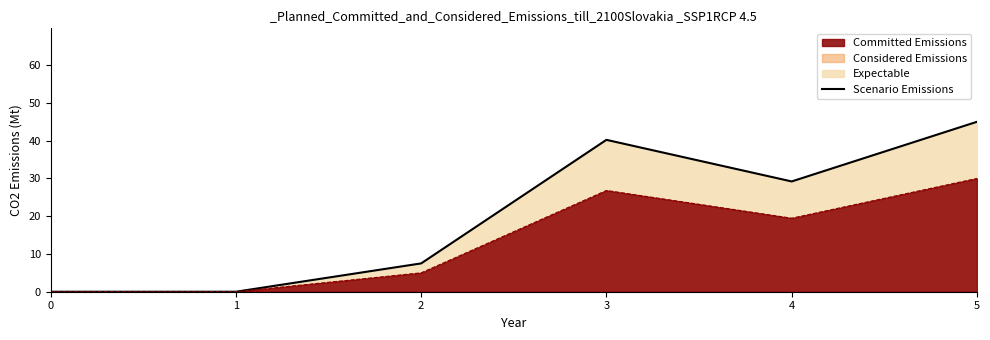

Where is the data nearest to the value 22?

4